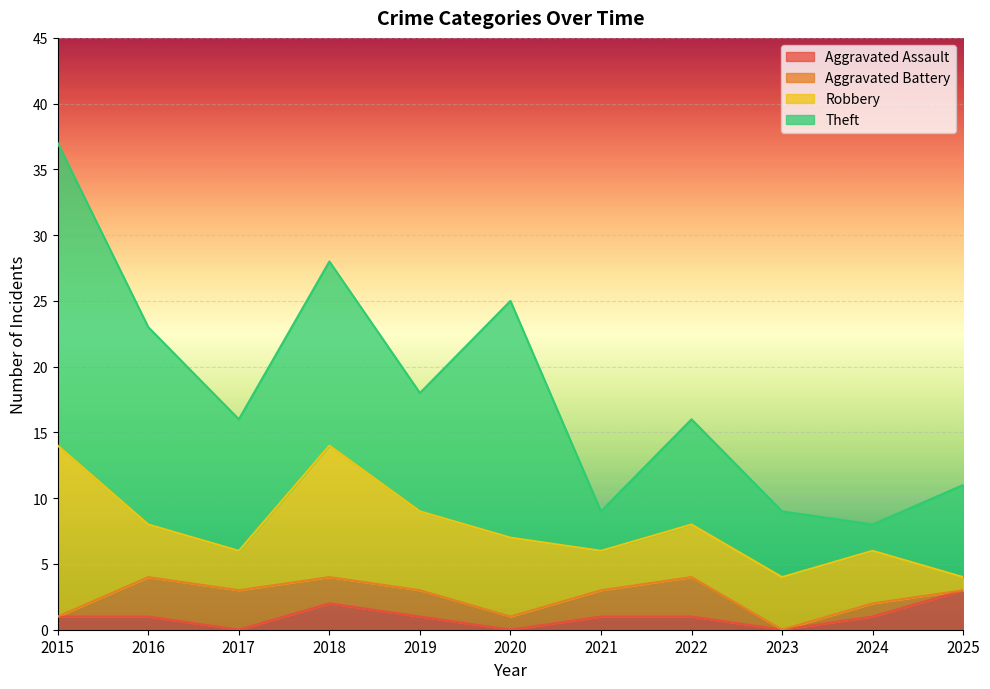

The Theft series shows 9 at 2023. True or false?

False